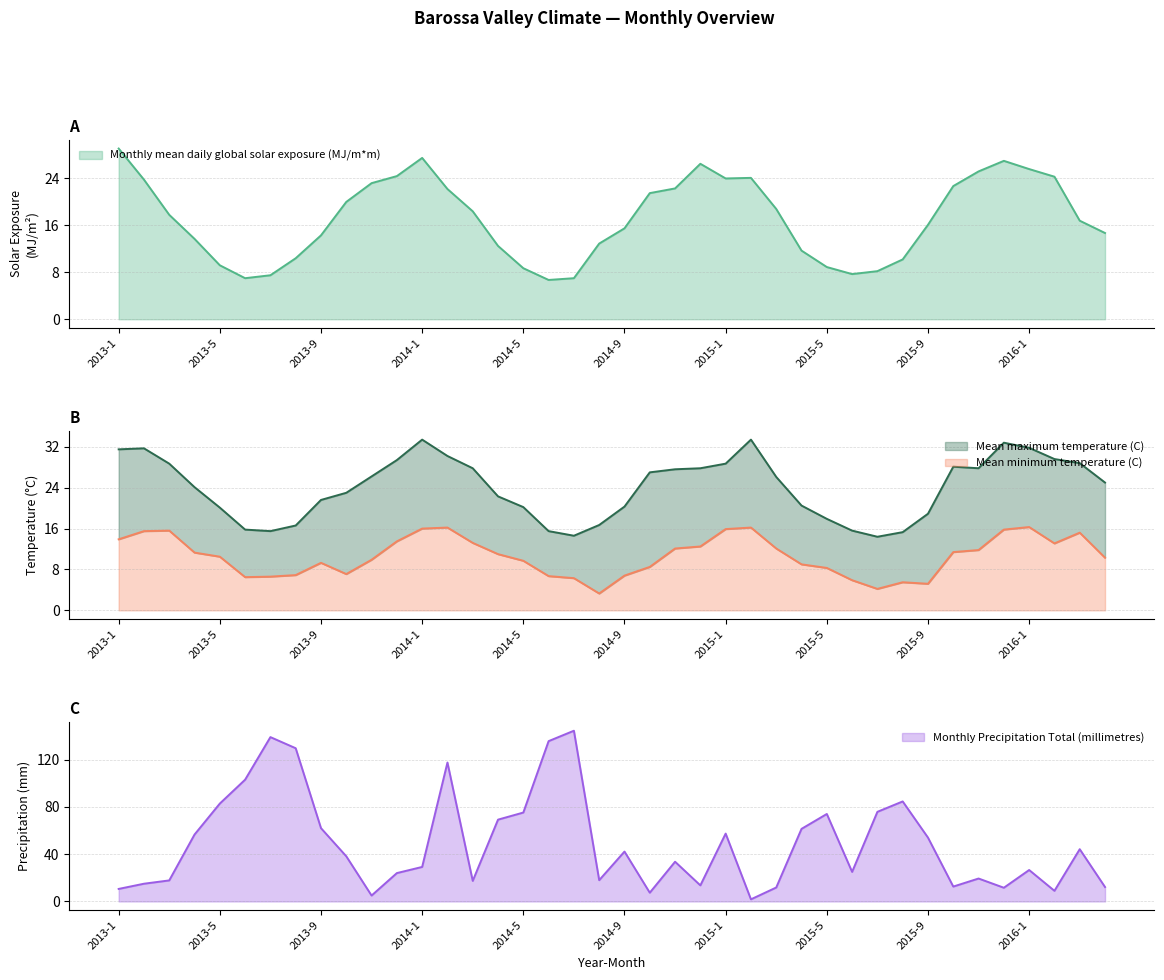

Reading left to right, list all the values displayed in this chart.

Monthly mean daily global solar exposure (MJ/m*m): 29.1	23.8	17.8	13.7	9.2	7.0	7.5	10.4	14.3	20.0	23.2	24.4	27.5	22.2	18.4	12.5	8.7	6.7	7.0	12.9	15.5	21.5	22.3	26.5	24.0	24.1	18.8	11.7	8.9	7.7	8.2	10.2	16.1	22.7	25.2	27.0	25.6	24.3	16.8	14.7
Mean minimum temperature (C): 13.9	15.5	15.6	11.3	10.5	6.5	6.6	6.9	9.3	7.1	9.9	13.5	16.0	16.2	13.2	11.0	9.7	6.7	6.3	3.3	6.8	8.5	12.1	12.5	15.9	16.2	12.1	9.0	8.3	5.9	4.2	5.5	5.2	11.4	11.8	15.8	16.3	13.1	15.2	10.3
Mean maximum temperature (C): 31.5	31.7	28.7	24.1	20.1	15.8	15.5	16.6	21.6	23.0	26.2	29.4	33.4	30.2	27.8	22.3	20.2	15.5	14.6	16.7	20.3	27.0	27.6	27.8	28.7	33.4	26.1	20.5	17.9	15.6	14.4	15.3	18.9	28.1	27.8	32.8	31.8	29.6	28.8	25.0
Monthly Precipitation Total (millimetres): 10.6	15.0	17.8	56.6	82.8	103.0	139.0	129.6	62.0	38.2	5.0	24.0	29.2	117.5	17.4	69.2	75.2	135.6	144.4	18.0	42.2	7.4	33.6	13.6	57.4	1.8	11.8	61.4	74.0	25.0	75.8	84.6	54.0	12.6	19.4	11.6	26.6	9.0	44.2	12.2